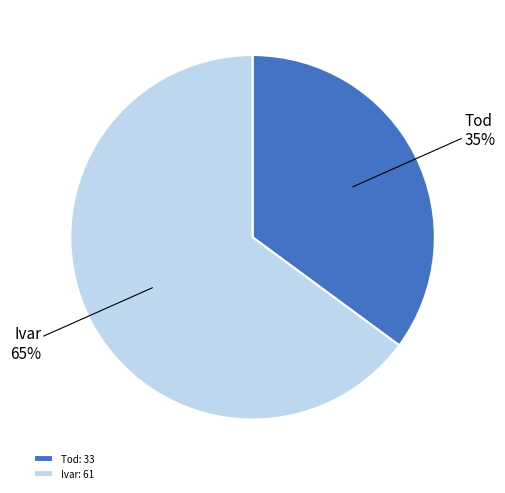

Between Tod and Ivar, which is larger?

Ivar